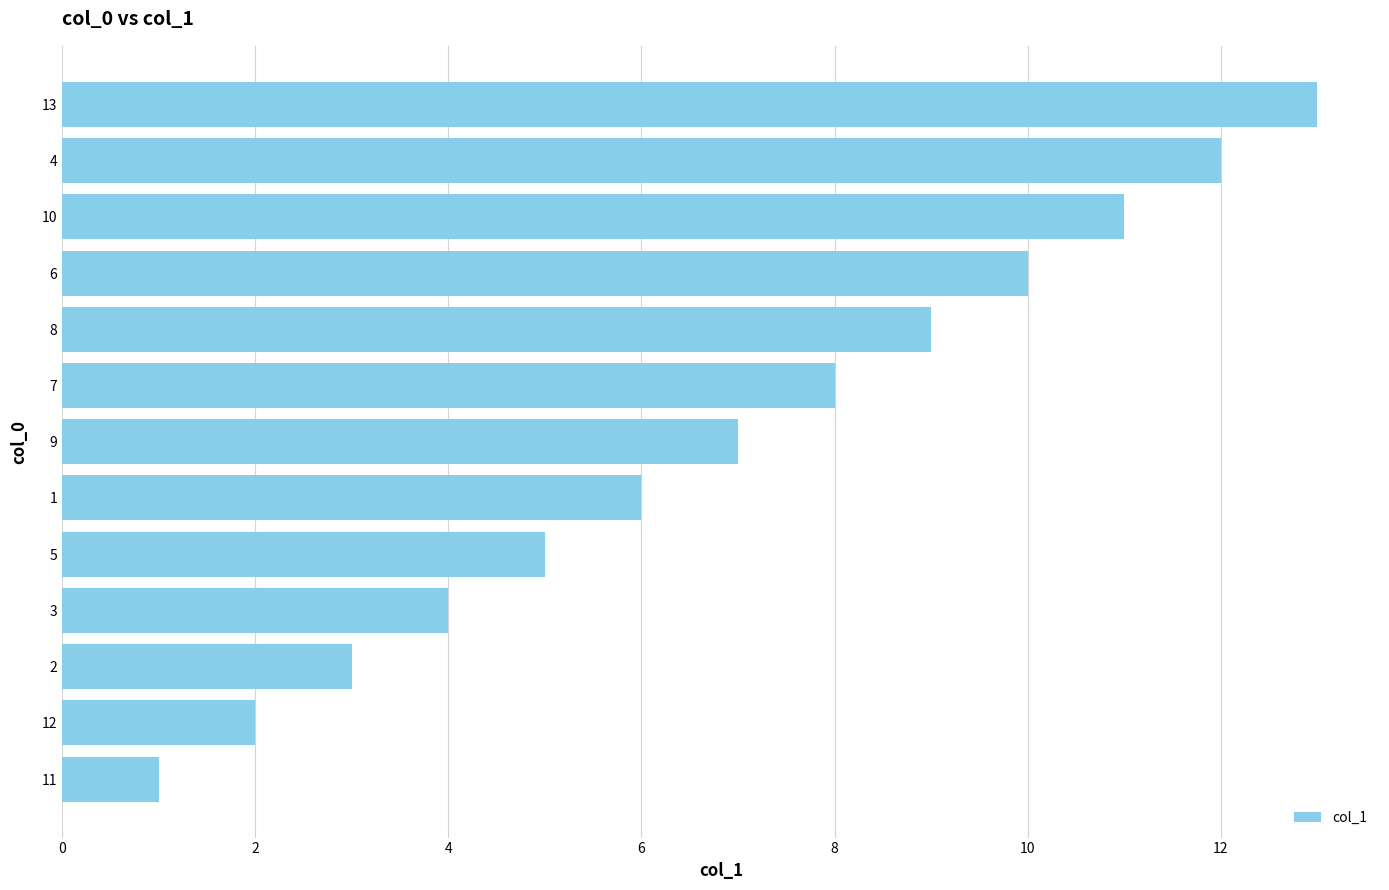

Is it true that the value at 12 is 3?

False